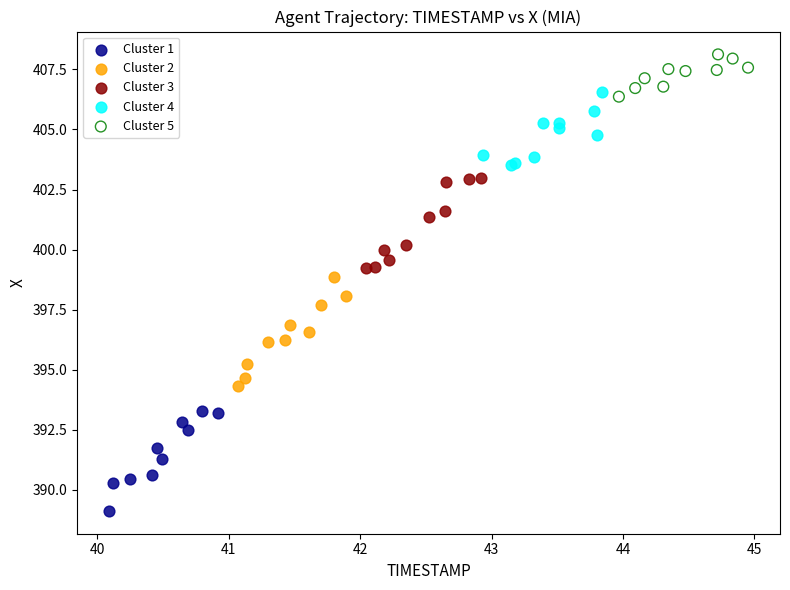

Which series reaches the maximum Y coordinate?

Cluster 5